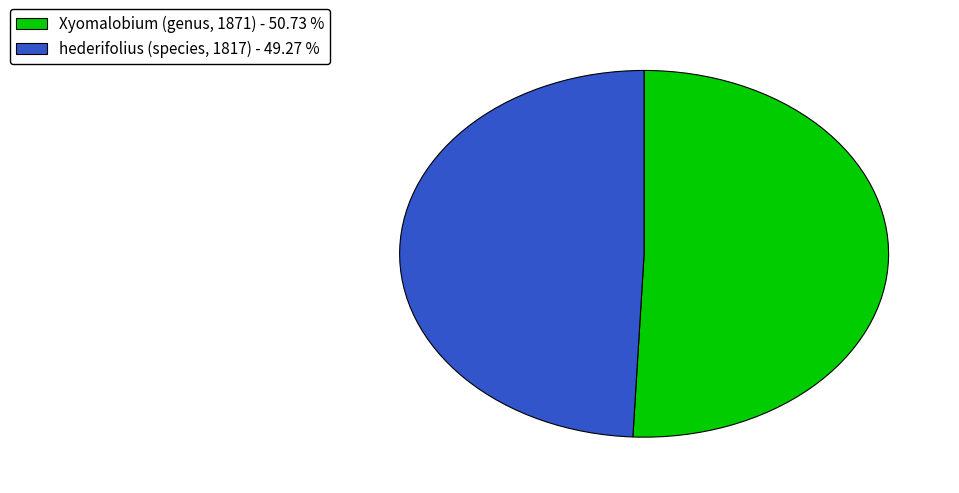

Rank the categories by value from highest to lowest.

Xyomalobium (genus, 1871) - 50.73 %, hederifolius (species, 1817) - 49.27 %